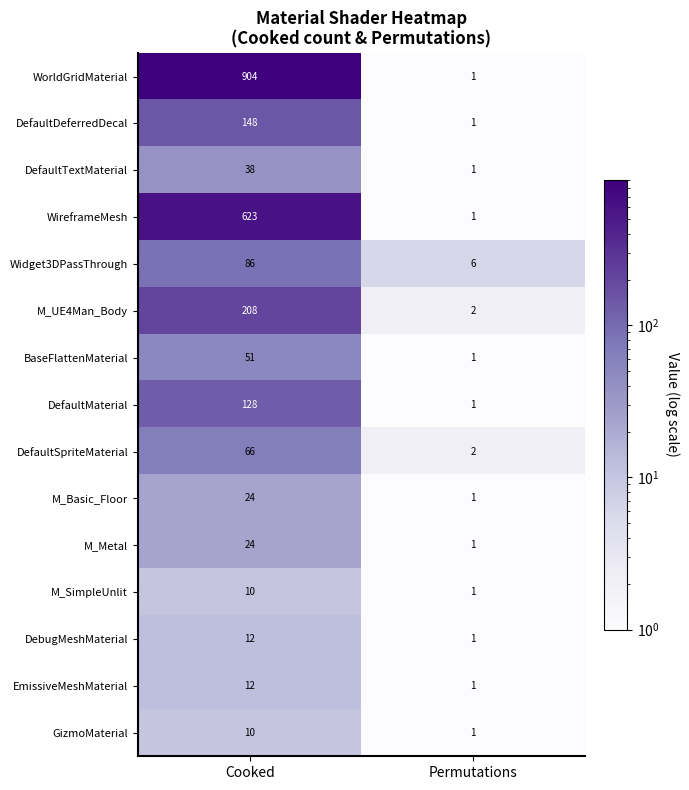

True or false: GizmoMaterial has a value of 4 at Cooked.

False